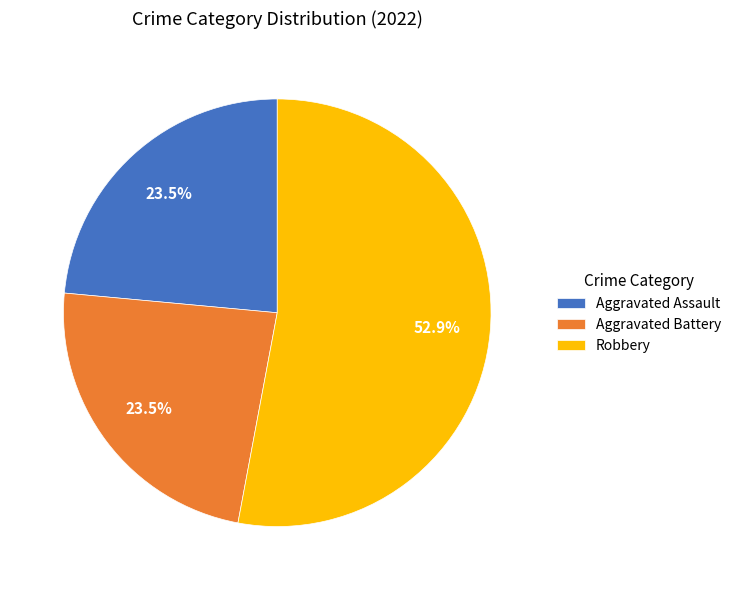

Approximately how many times larger is the value at Aggravated Battery compared to Robbery?

0.4